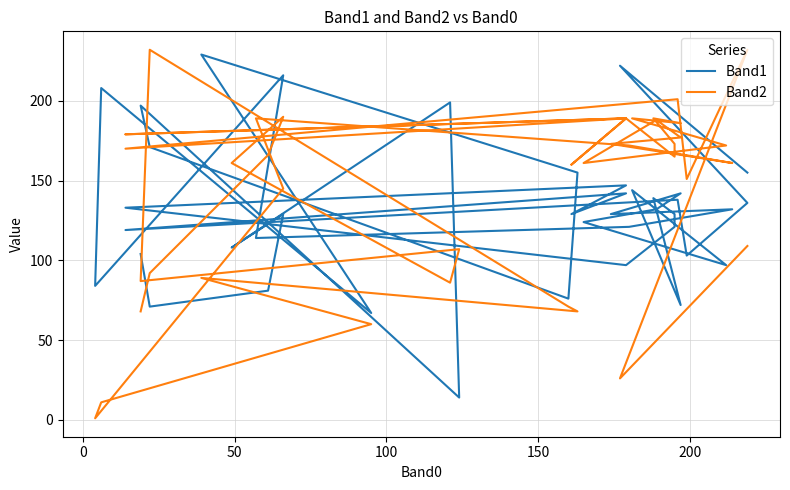

How many data points in Band2 are above 166?

19